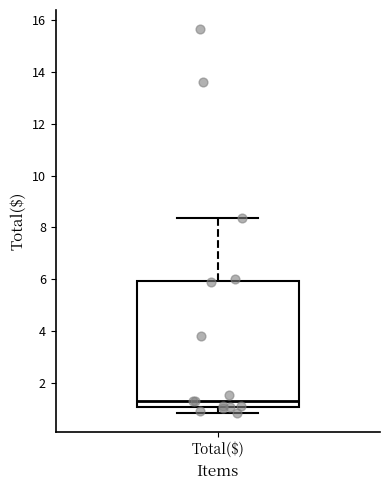

Transcribe this box plot: give where the median line is, the range the box spans, and where the two whiskers end, as read against the y-axis. The values are not printed on the chart, so give them approximately, as read against the axis.

median 1.4, box 1.0 to 6.0, whiskers 0.8 to 8.4